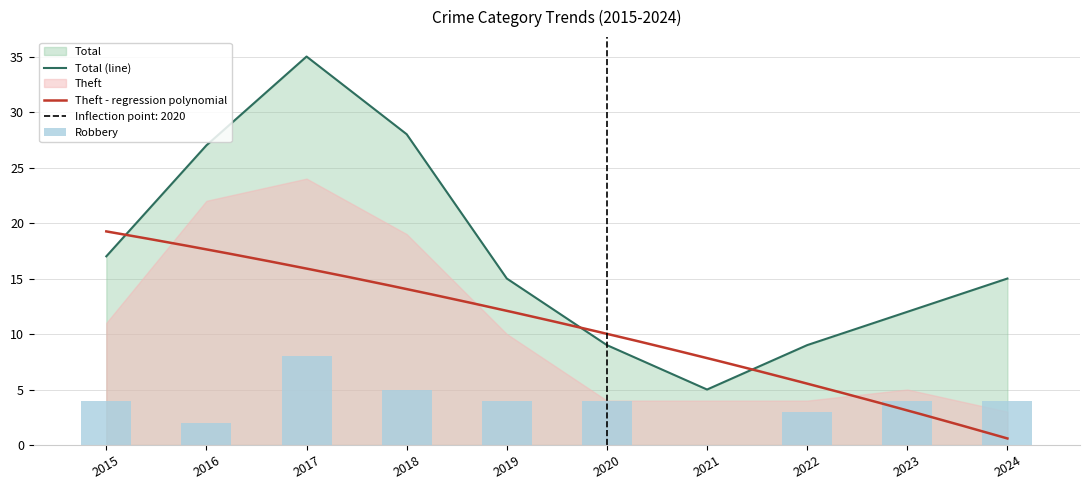

Are the bars grouped side by side (vs. stacked)?

Yes